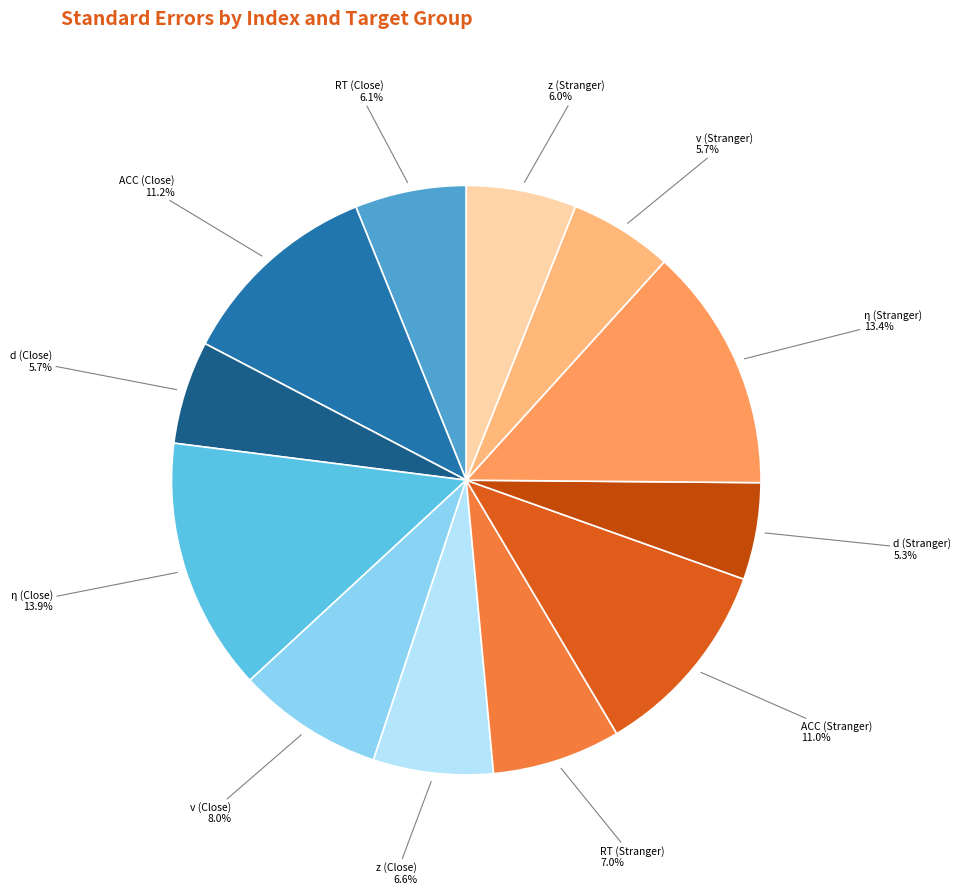

What percentage is NOT represented by RT (Stranger)?

93.0%